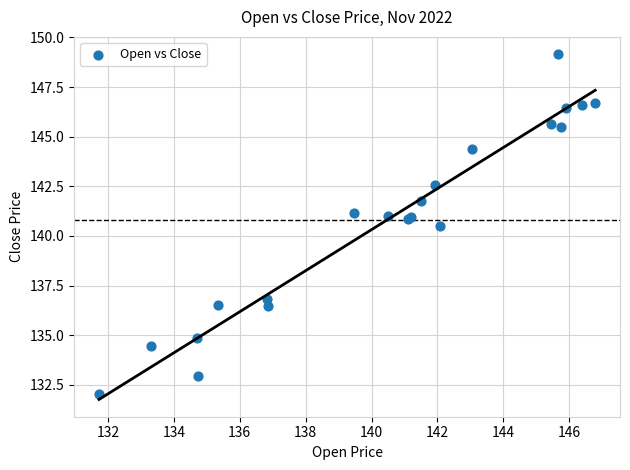

What Y value in the scatter plot is closest to 140?

140.5